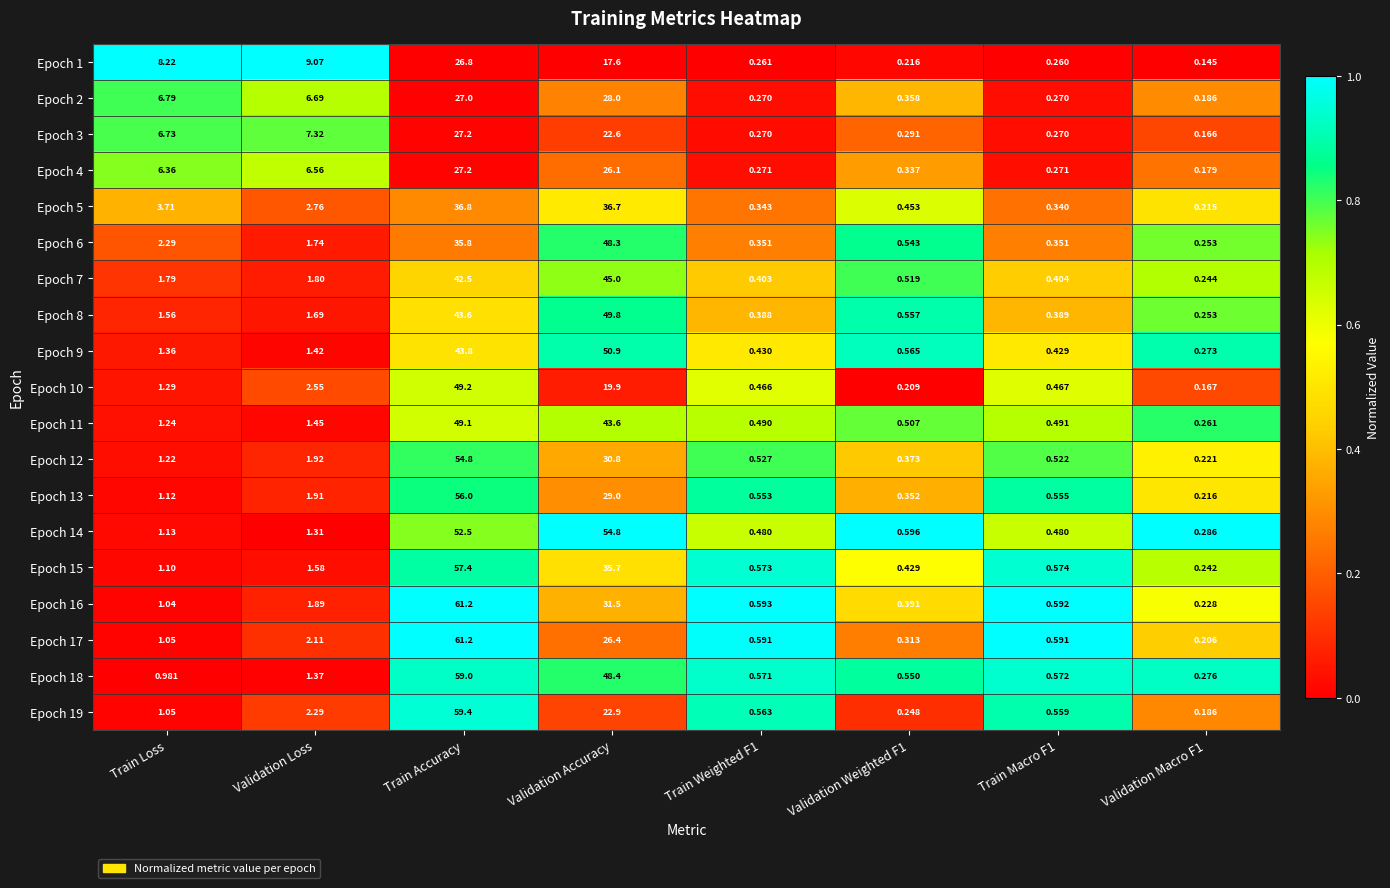

Count the number of data series in this chart.

19